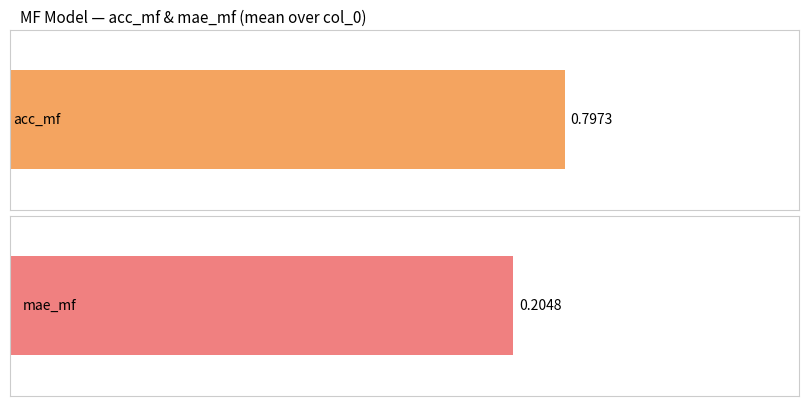

What are all the series names shown in the legend?

acc_mf, mae_mf